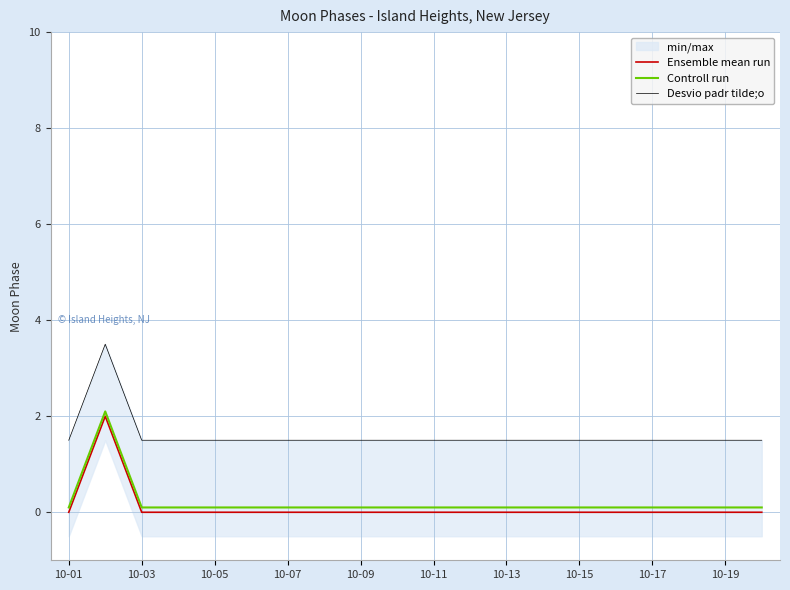

True or false: Ensemble mean run and Controll run intersect in this chart.

False